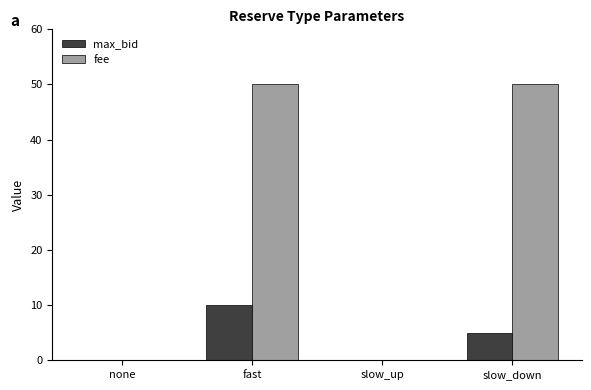

Reading left to right, extract all data points from this chart.

max_bid: none=0	fast=10	slow_up=0	slow_down=5
fee: none=0	fast=50	slow_up=0	slow_down=50